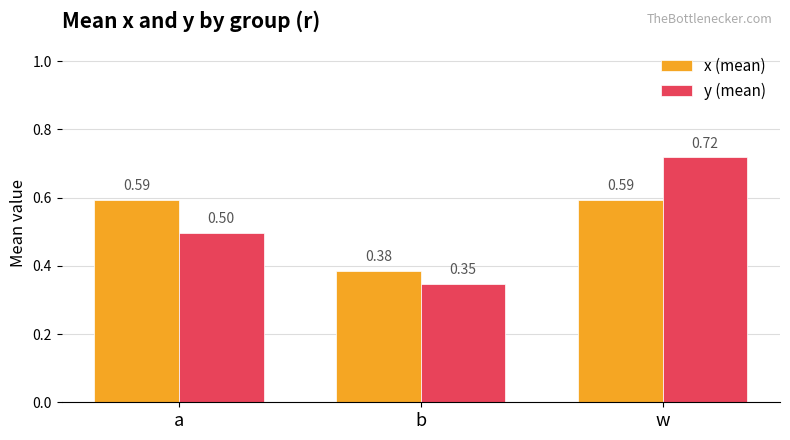

At which label is x (mean) closest to 0?

b